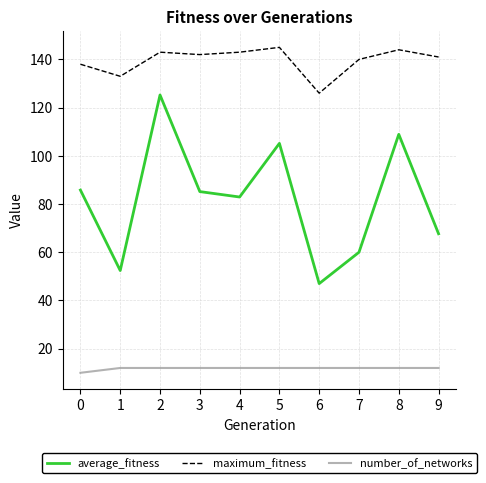

What is the difference between the maximum_fitness values at 8 and 0?

6.0